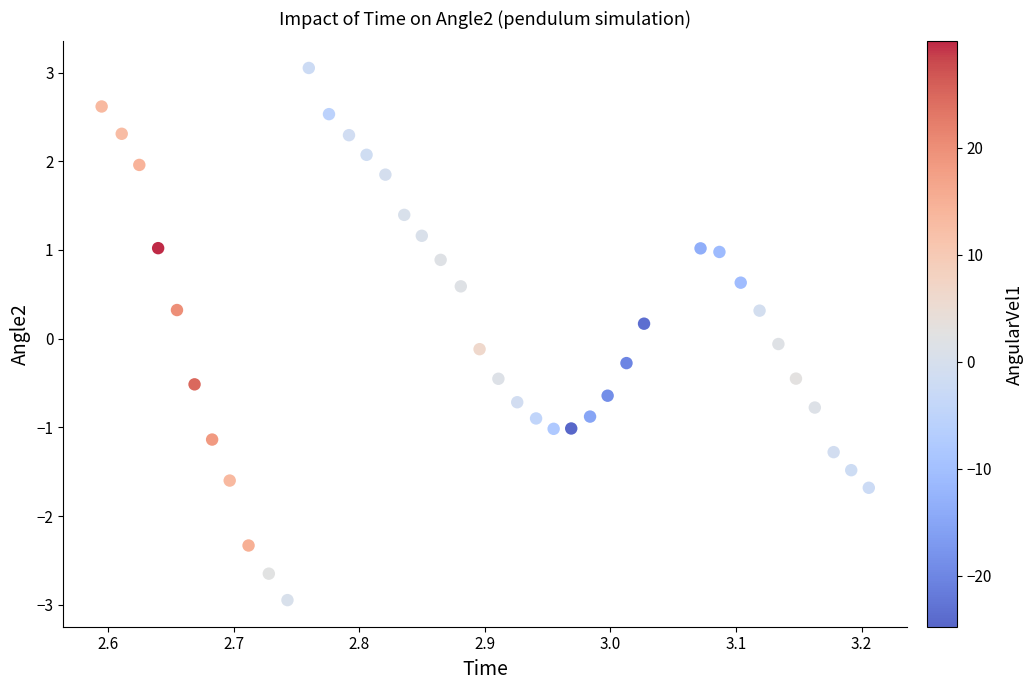

What is the range of Y values (max minus min)?

6.0